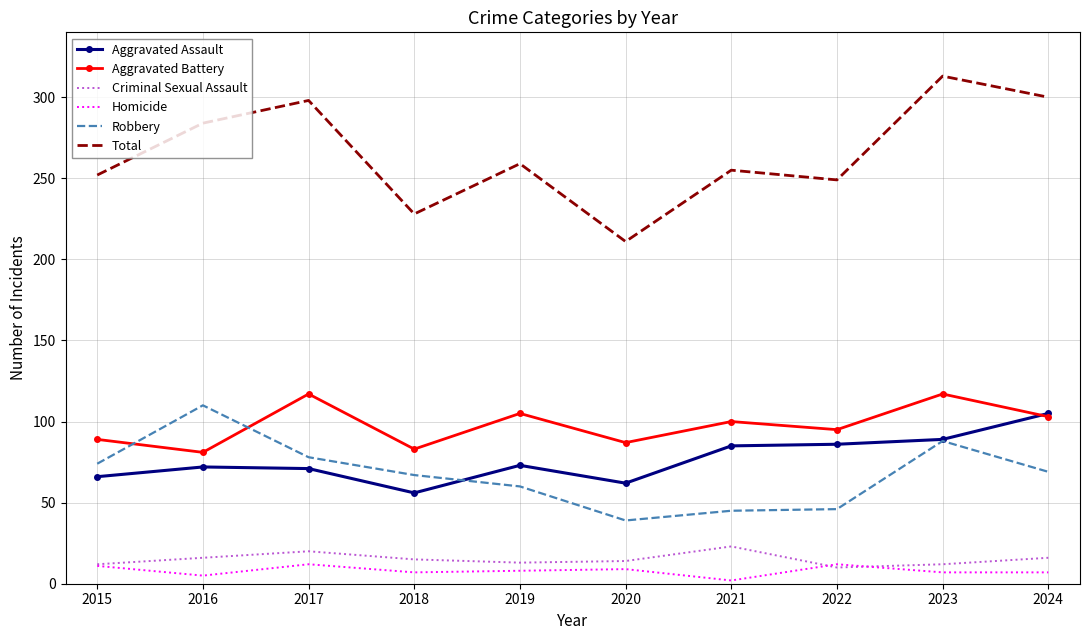

What is the difference between the Aggravated Battery values at 2023 and 2018?

34